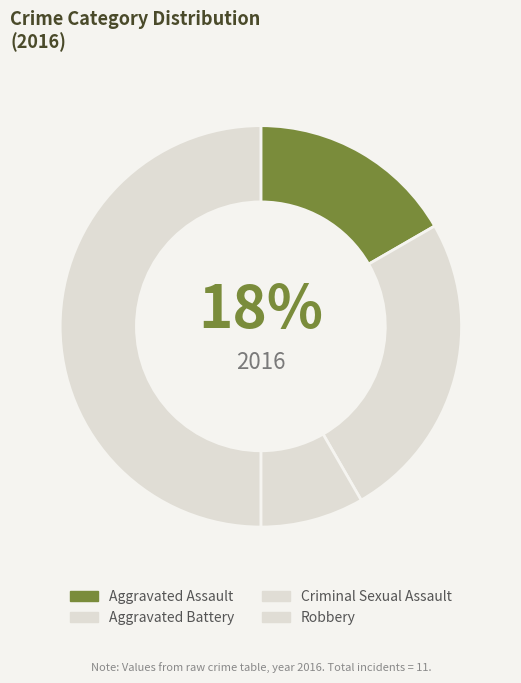

To the nearest percent, what is the difference between the largest and smallest slice percentages?

42%